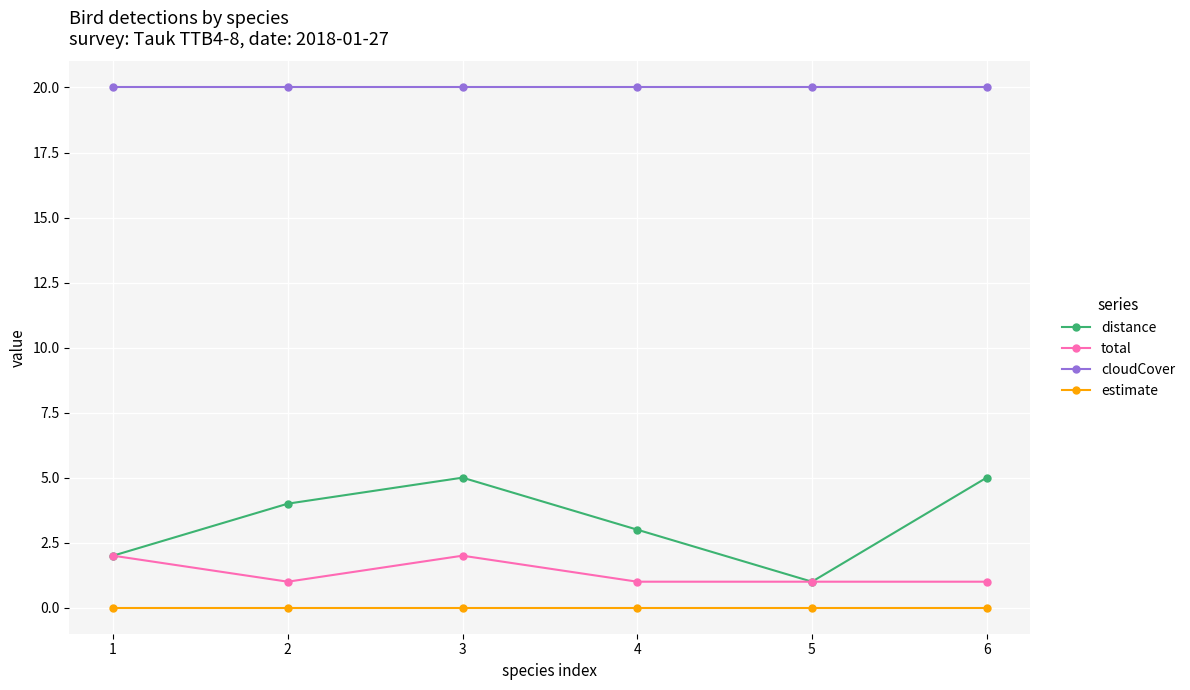

True or false: cloudCover has more than 2 interior local peaks.

False